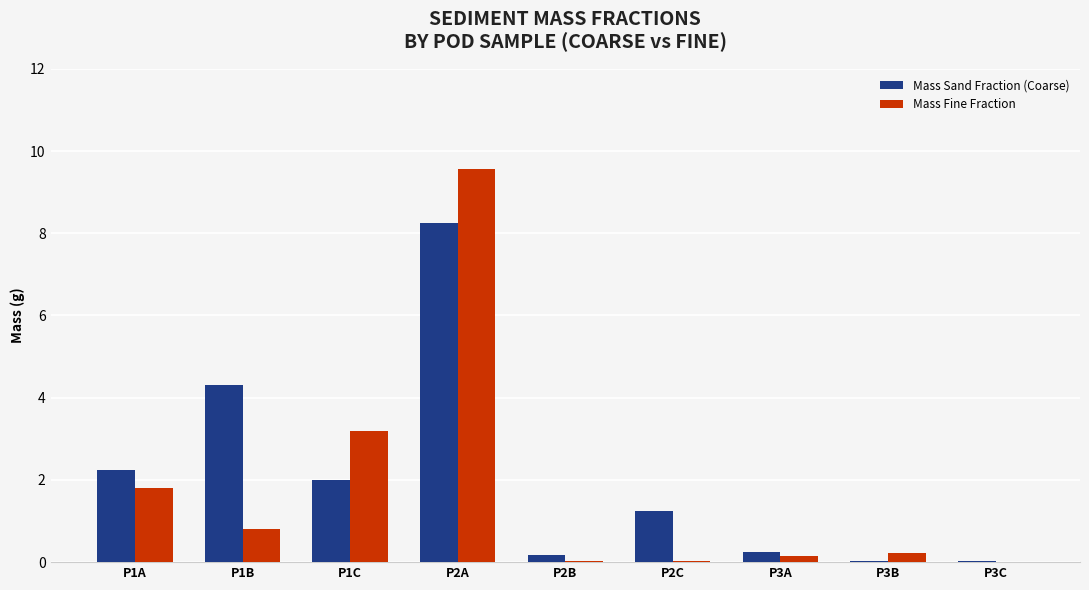

How many series are shown in this chart?

2